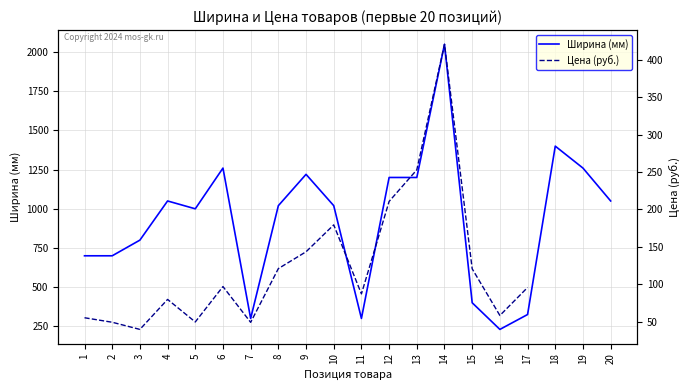

What is the value of the 16th point from the left?

230